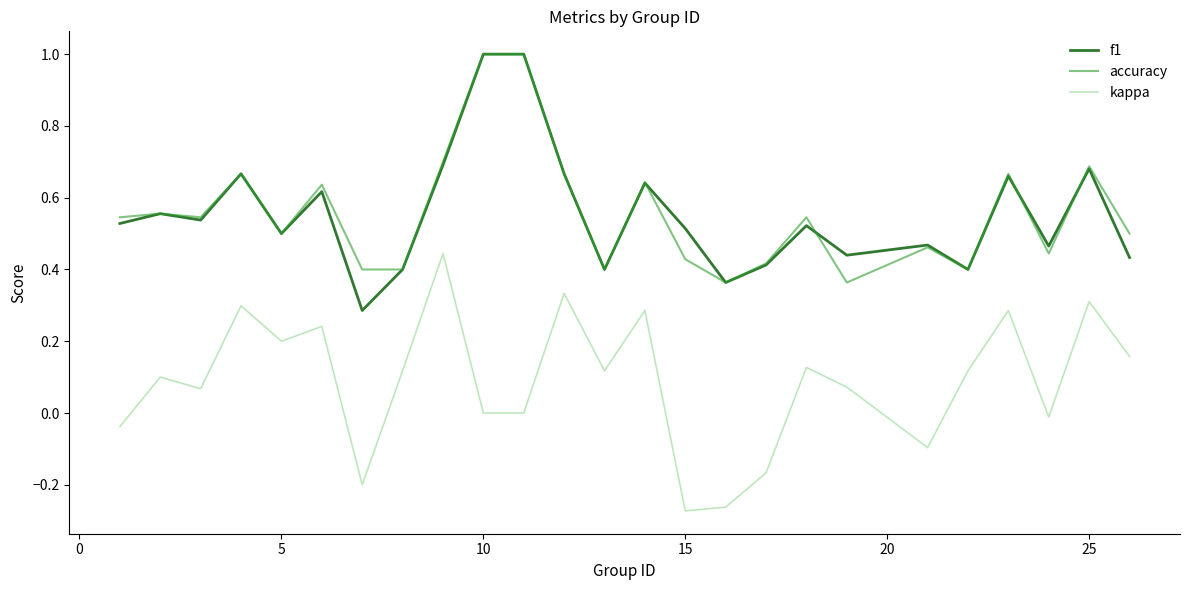

True or false: kappa and accuracy cross at least once.

False